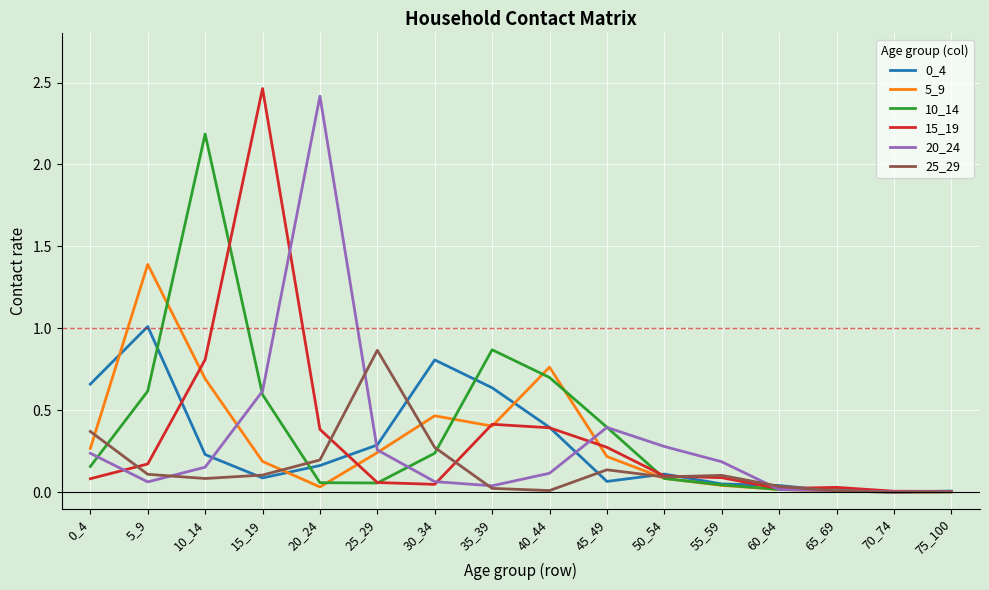

What is the difference between the highest and lowest values at 5_9?

1.3